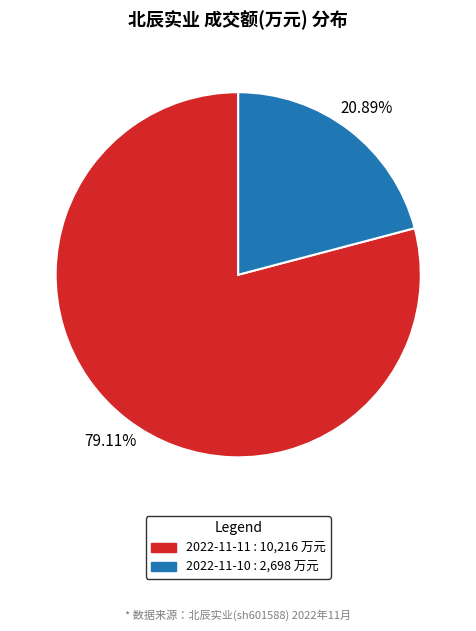

Rank the categories by value from lowest to highest.

2022-11-10, 2022-11-11